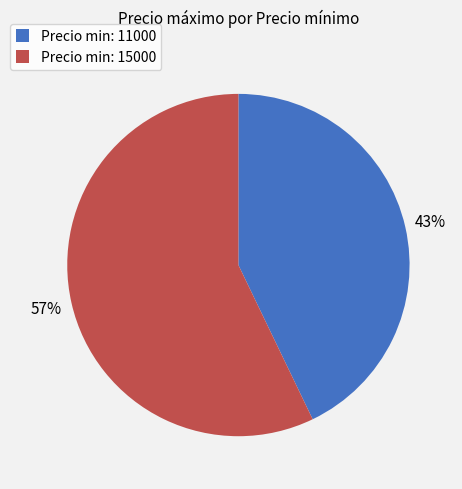

Which category has the biggest portion of the pie?

Precio min: 15000